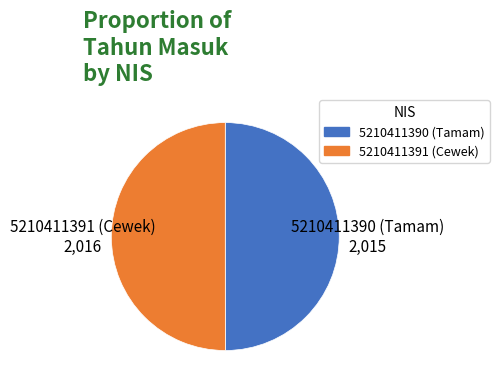

How many segments does this pie chart have?

2